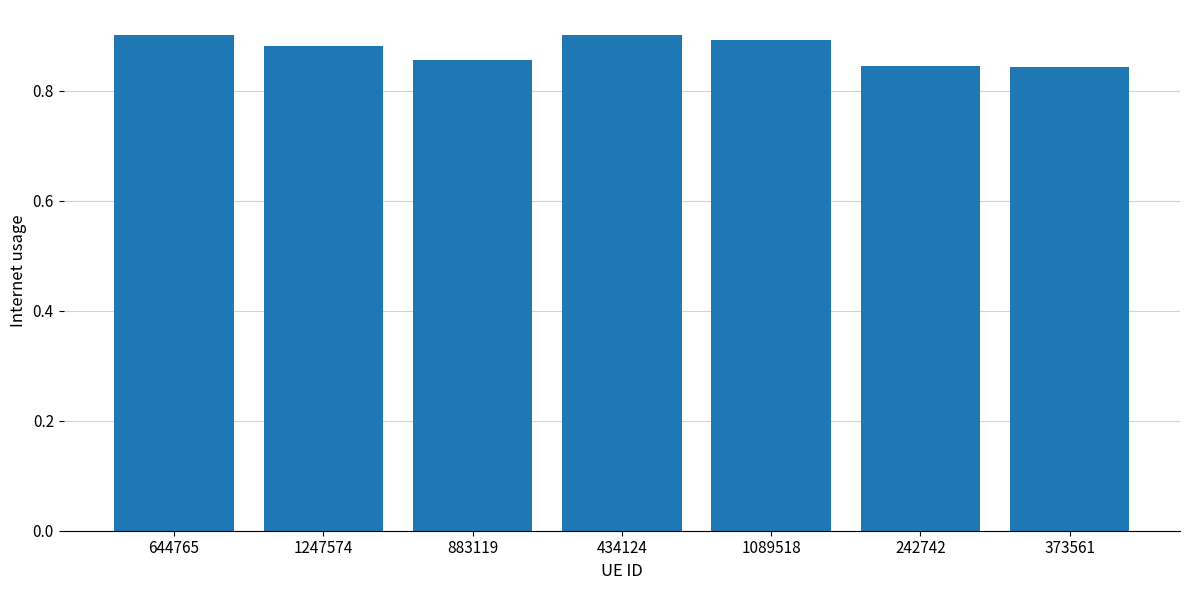

The value at 883119 is 1.3. True or false?

False